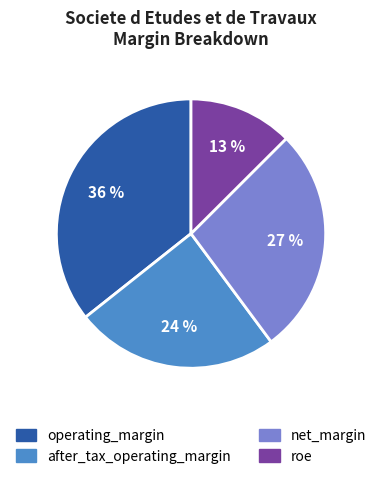

True or false: after_tax_operating_margin accounts for 46% of the total.

False